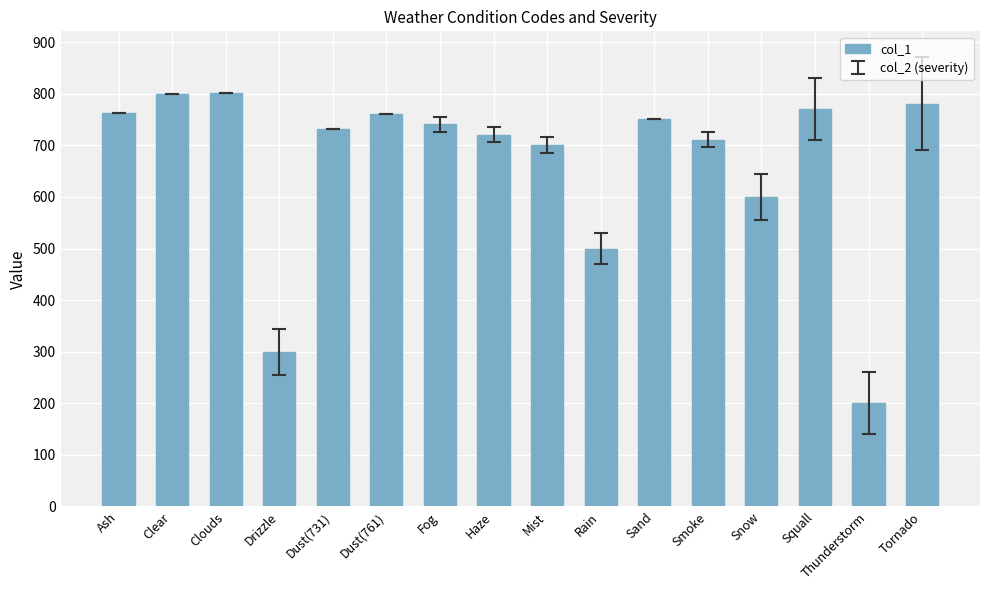

Between Clouds and Mist, which is larger?

Clouds